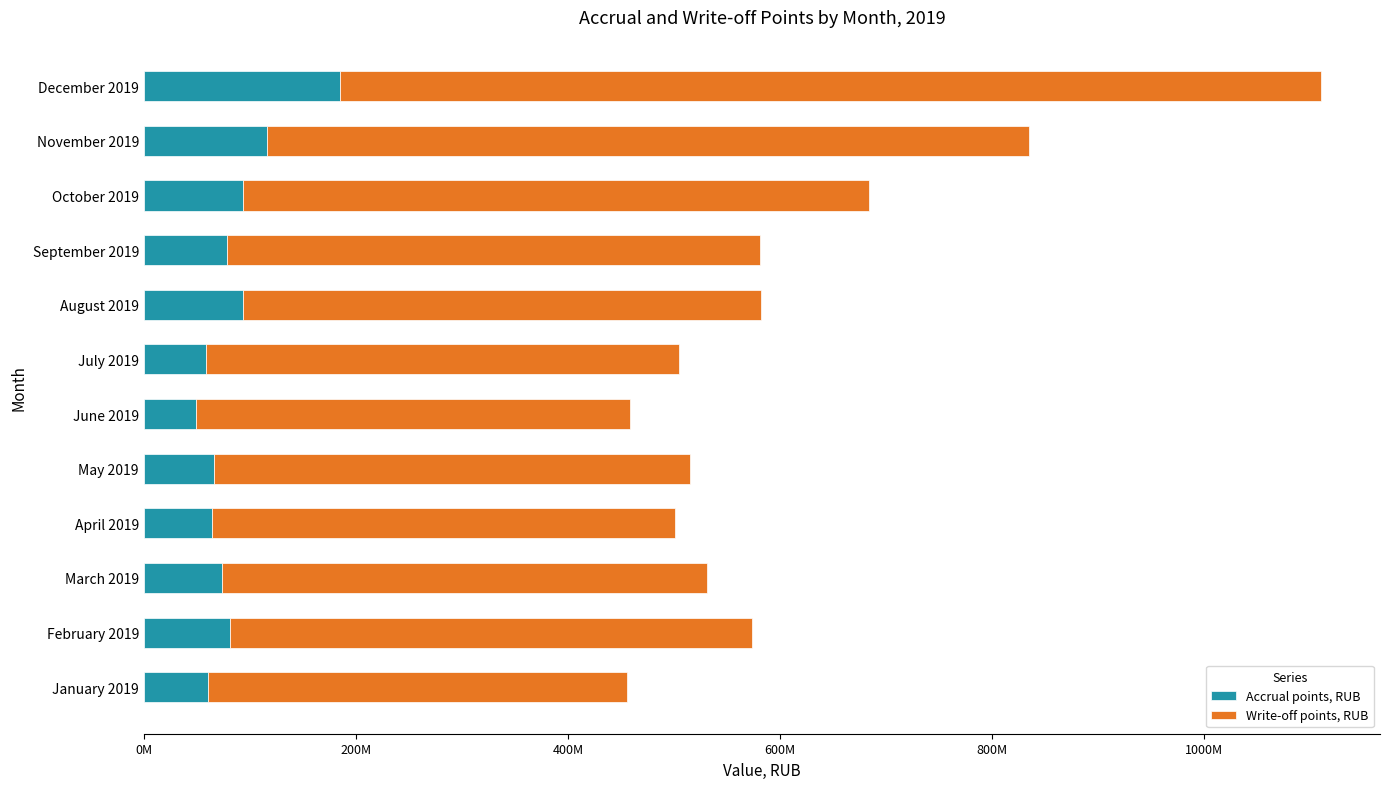

What is the difference between the maximum and minimum values in the Accrual points, RUB series?

135692363.3